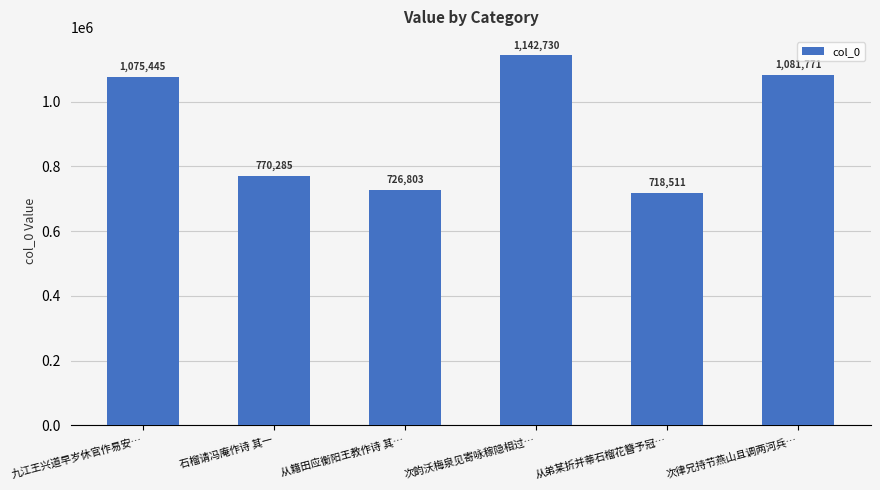

What is the label of the 1st bar from the right?

次律兄持节燕山且调两河兵…